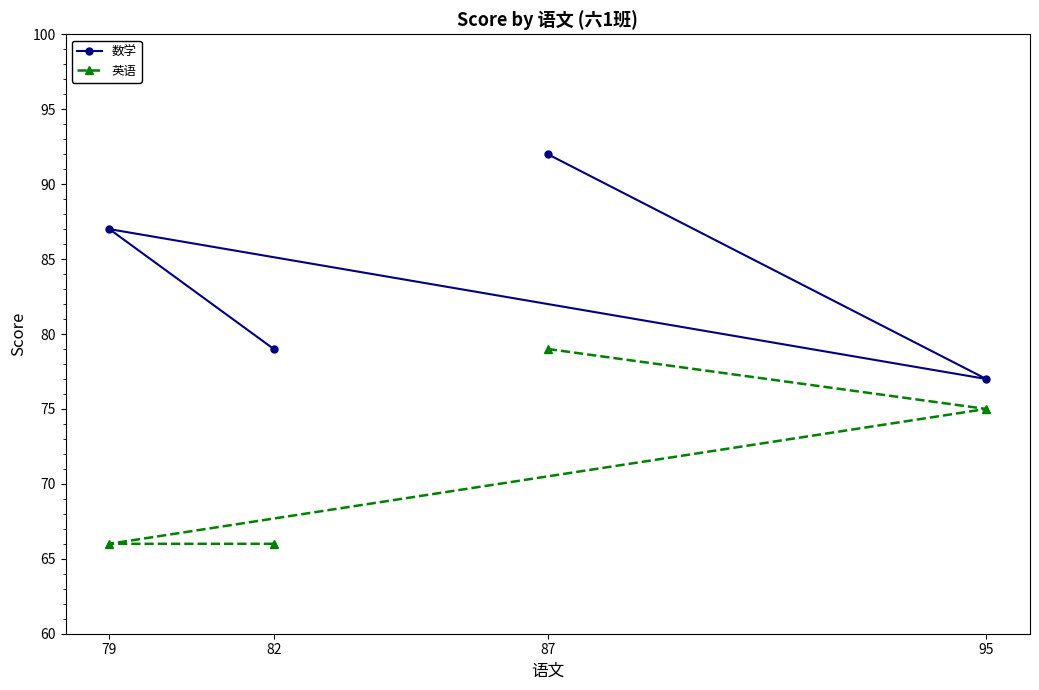

How many data points does each series have?

4